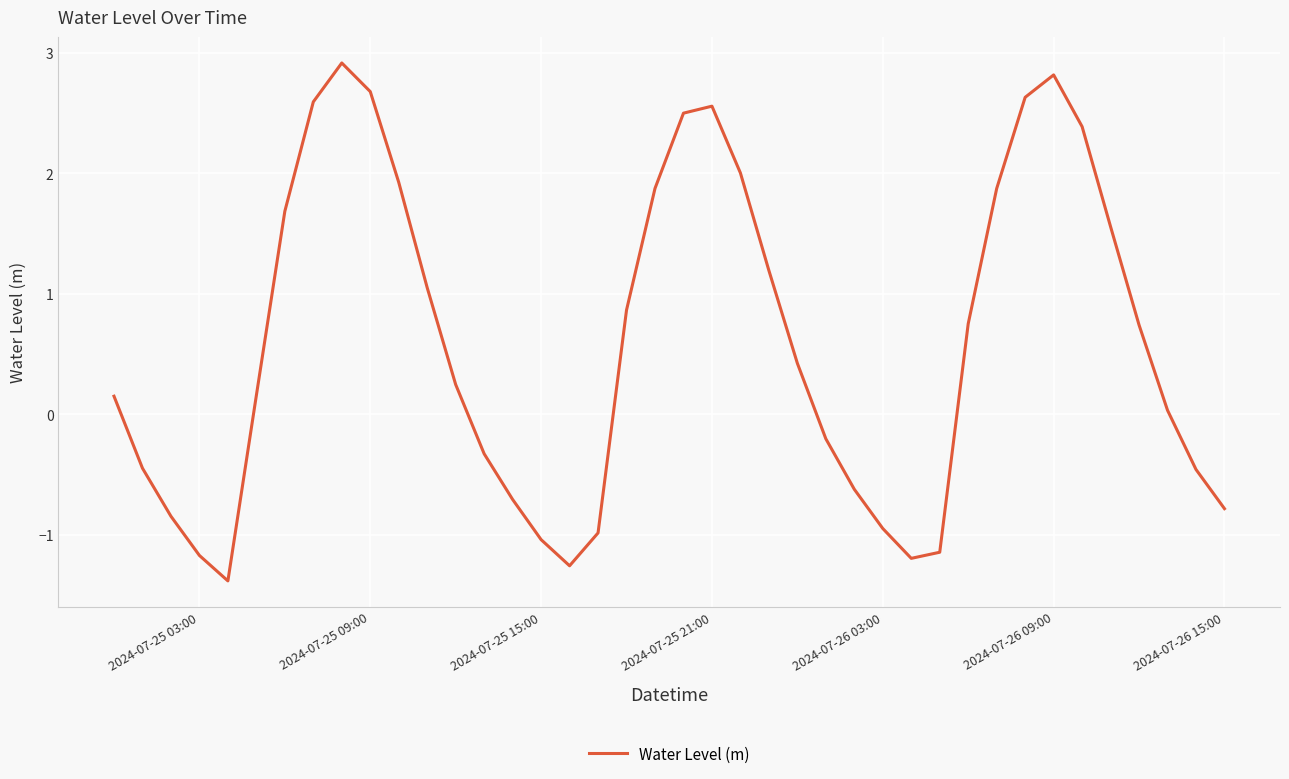

What is the difference between the maximum and minimum values?

4.3